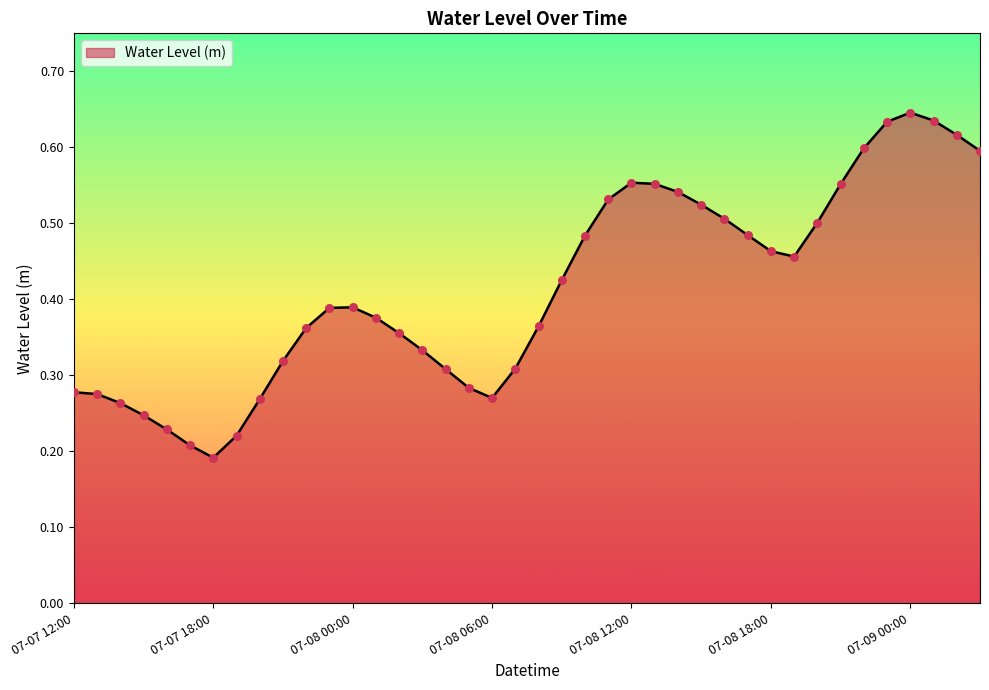

Is this an area chart (filled region under the line)?

Yes